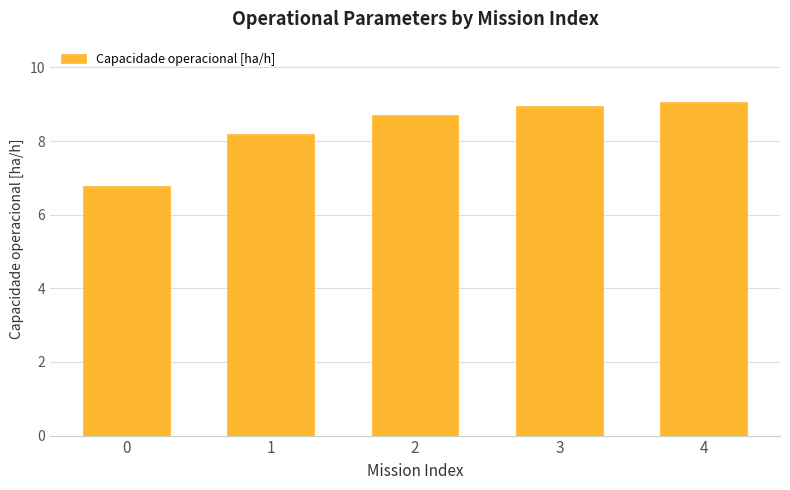

What value does the data have at 2?

8.7